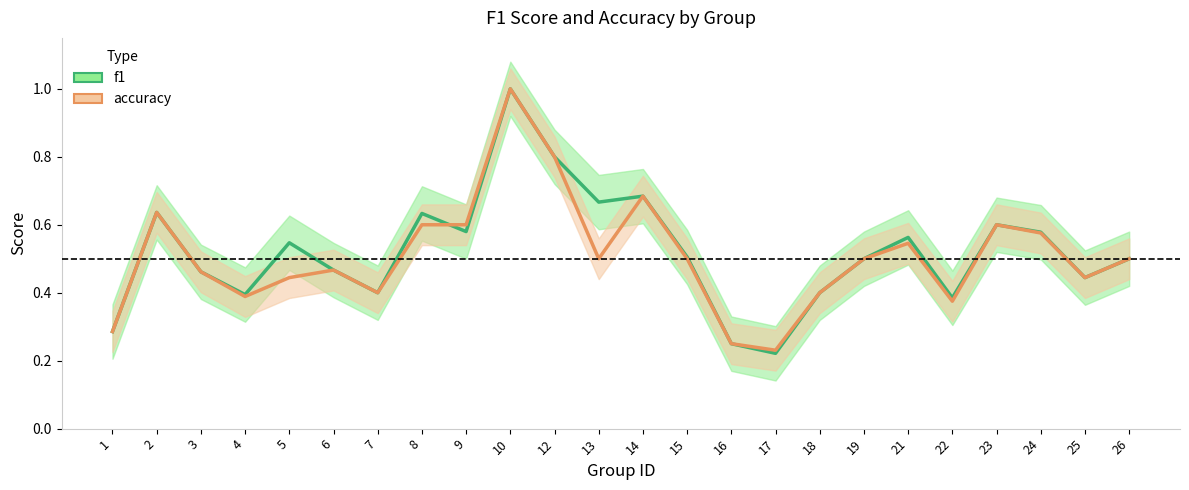

At which category is the sum across all series the highest?

10